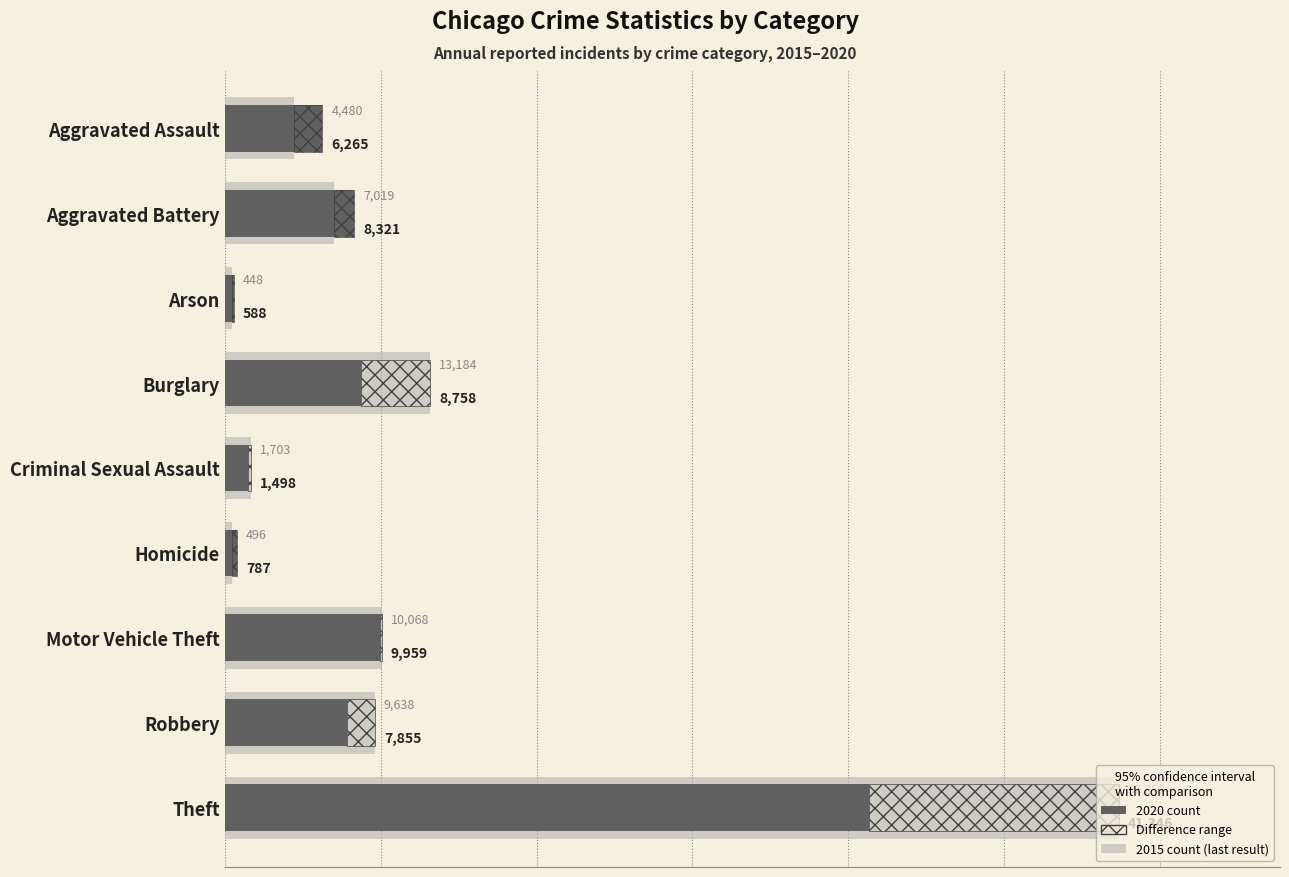

At Homicide, list the series in order from smallest to largest.

Last result (2015), Crime count (2020)